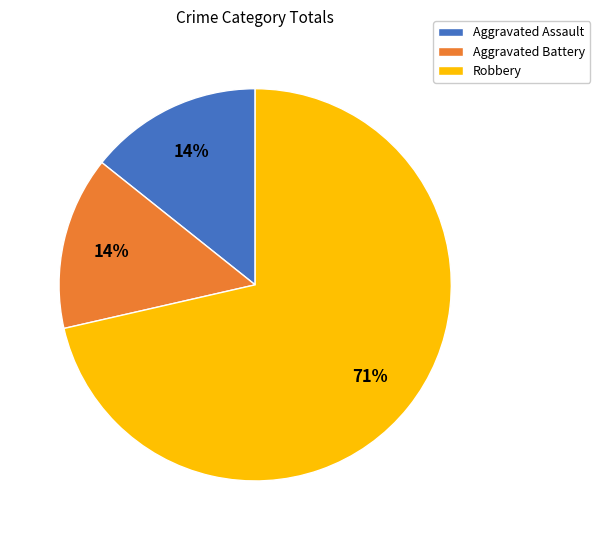

To the nearest percent, what is the combined percentage of Robbery and Aggravated Battery?

86%